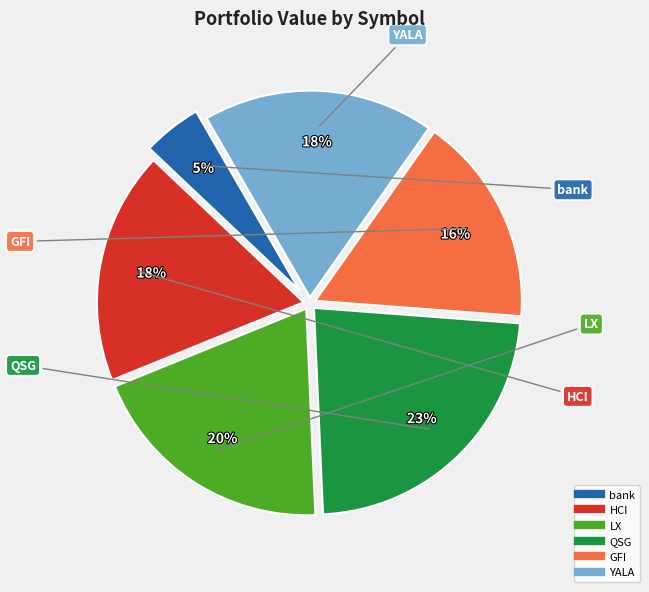

To the nearest percent, what portion does QSG represent?

23%